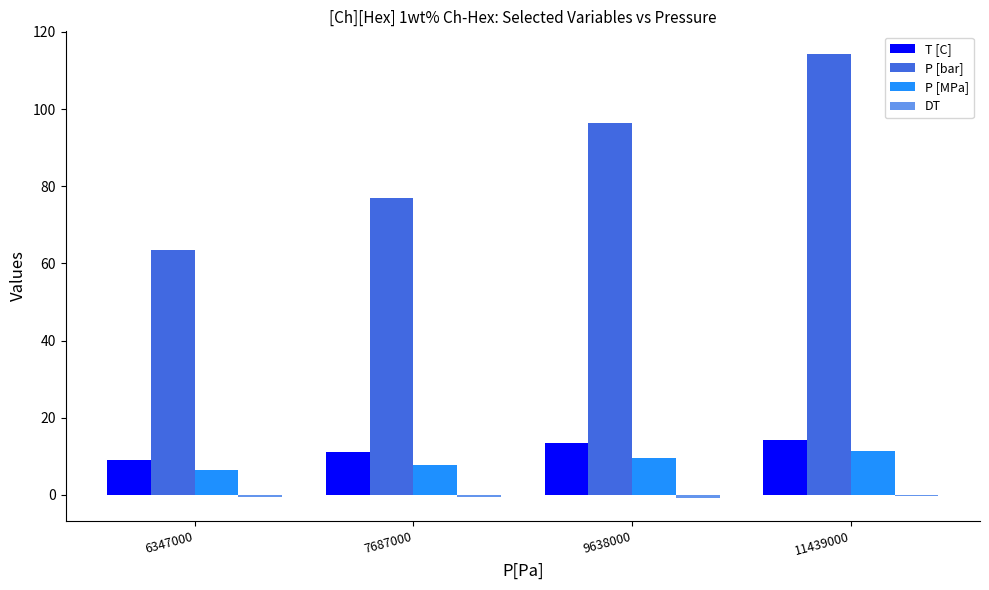

Which series has the largest total across all categories?

P [bar]